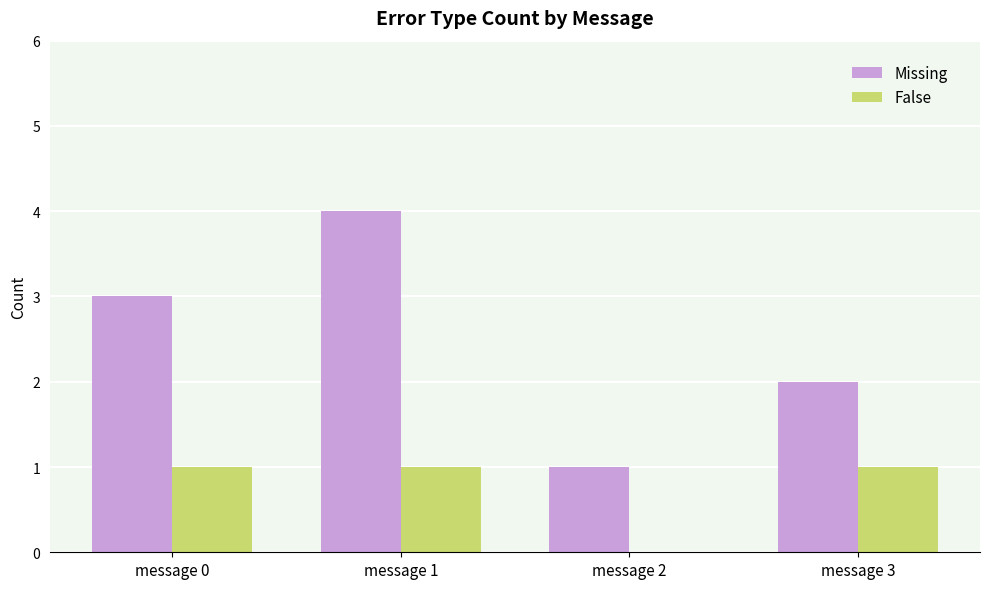

Count the number of data series in this chart.

2